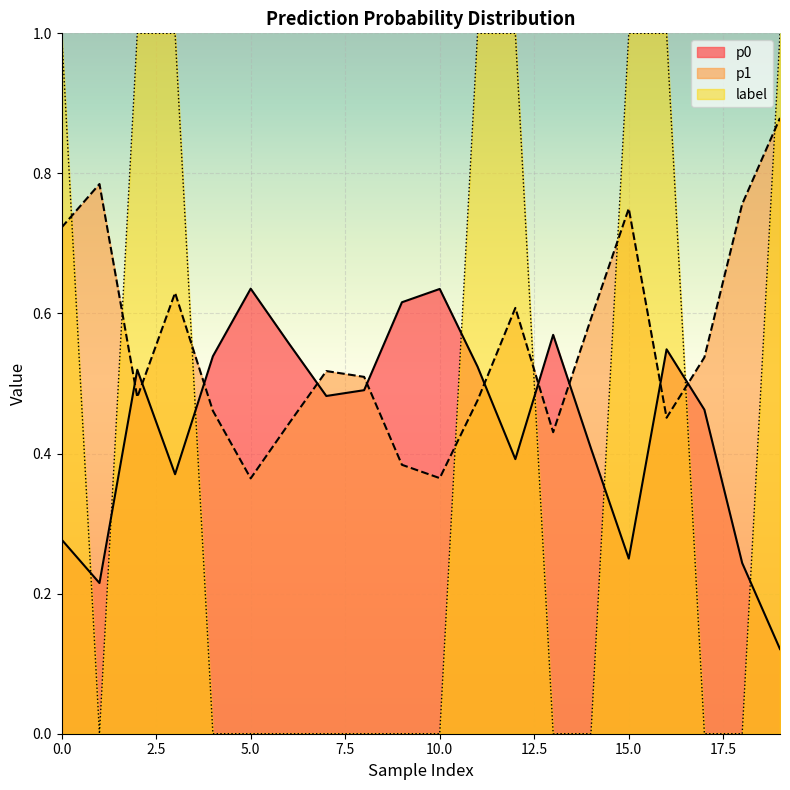

Is it true that label equals 1.4 at 15.0?

False